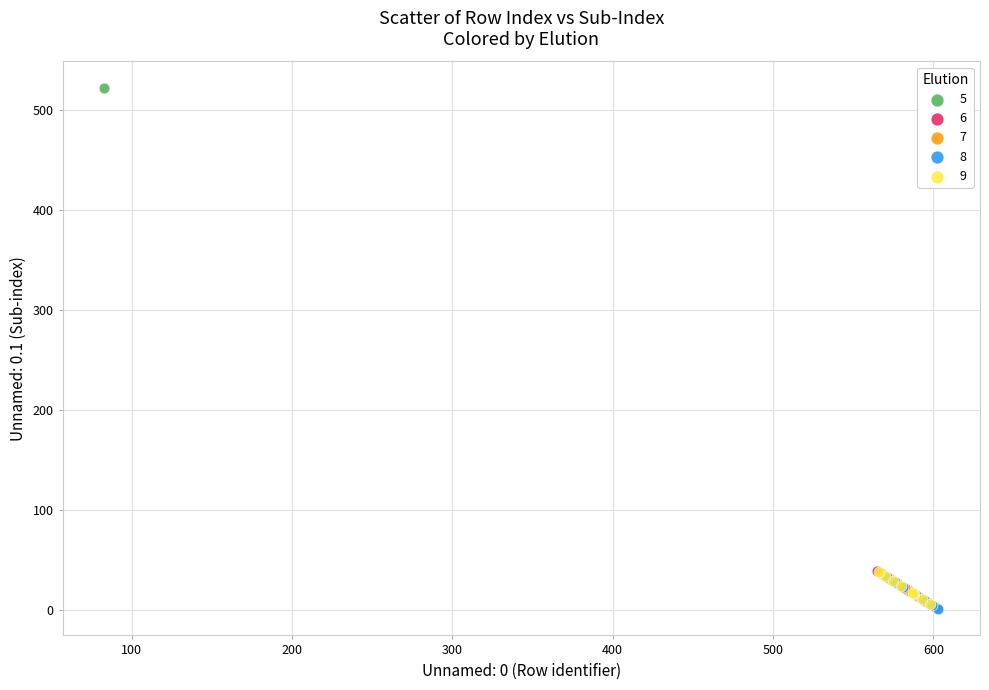

Which series contains the highest Y value?

5